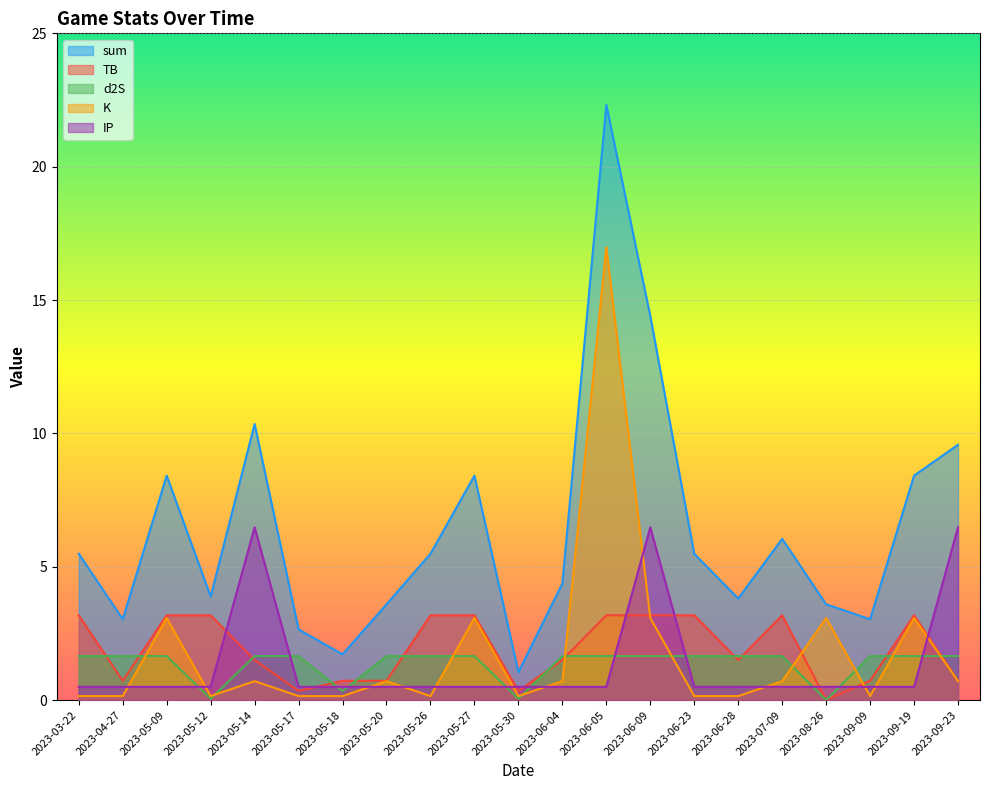

True or false: IP and d2S cross at least once.

True